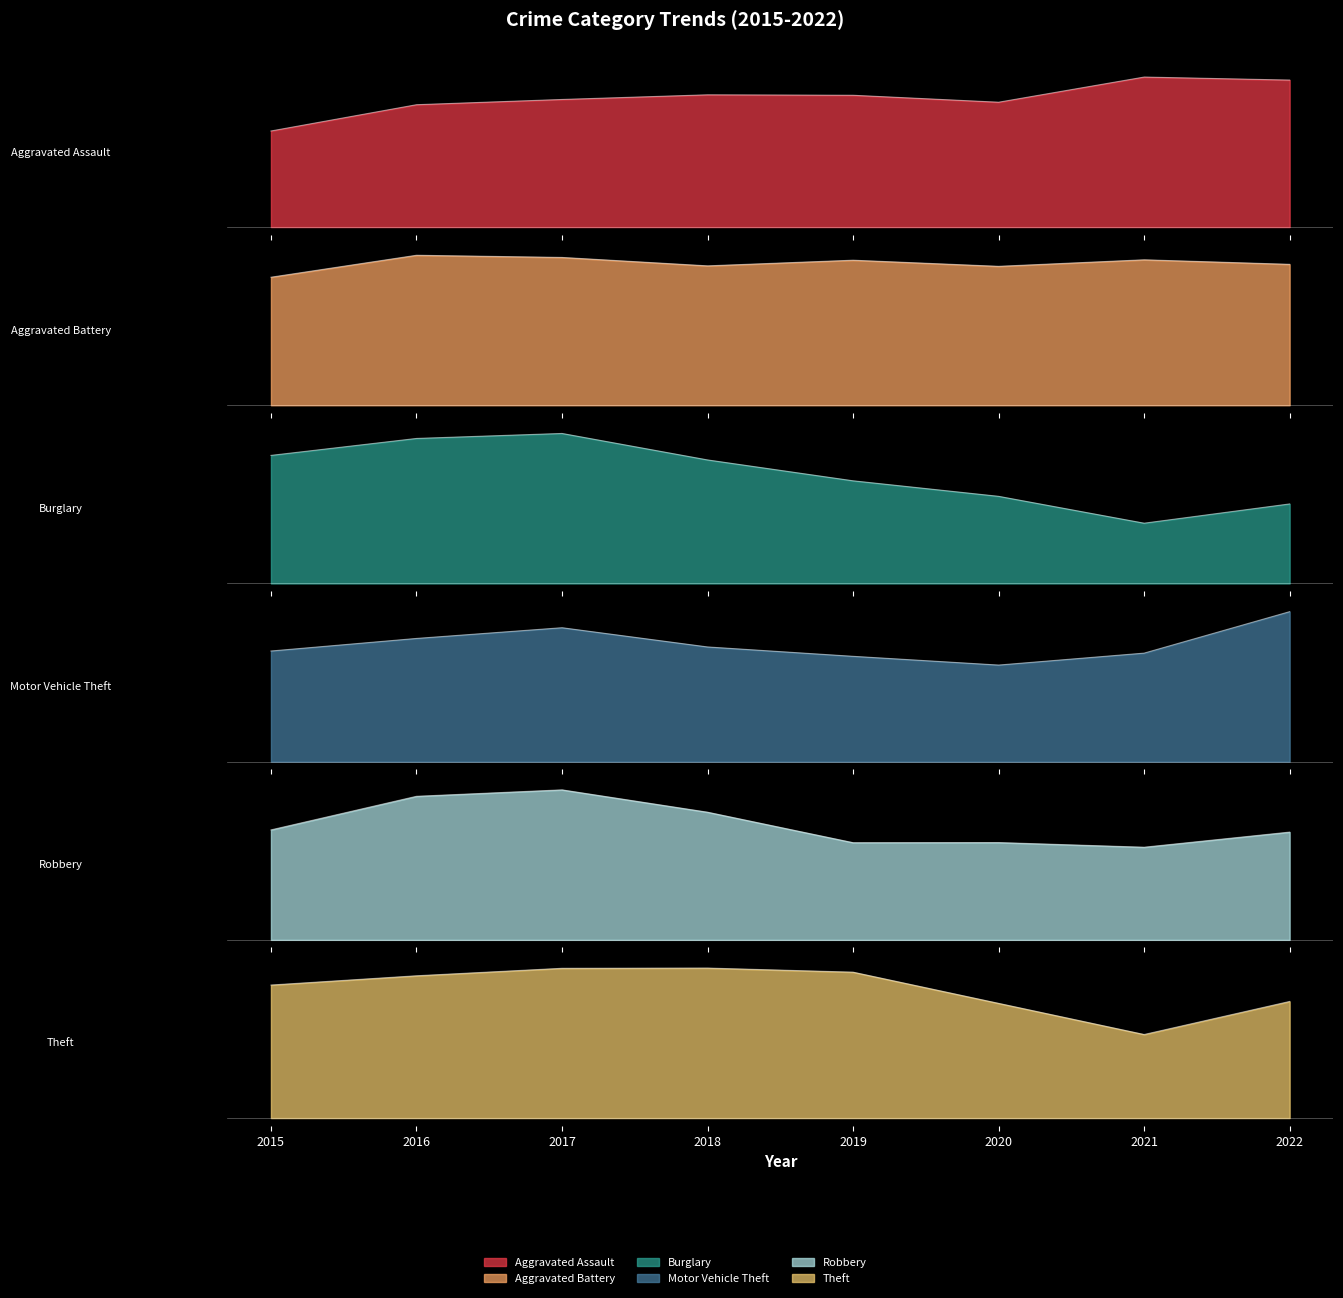

Is it true that Aggravated Assault equals 3208 at 2022?

False